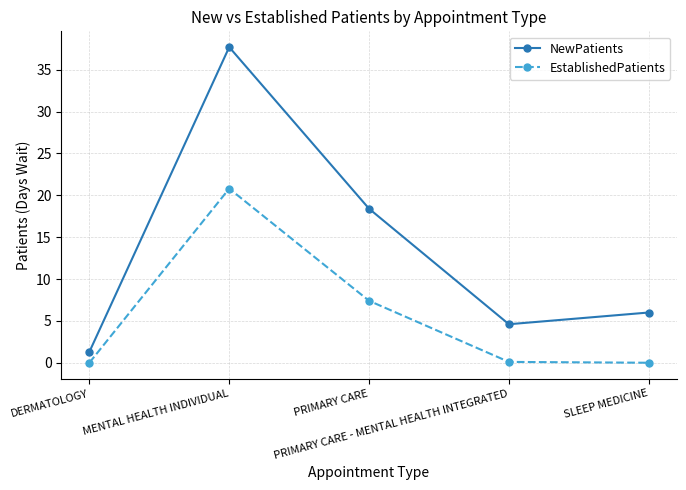

What is the difference between the EstablishedPatients values at SLEEP MEDICINE and MENTAL HEALTH INDIVIDUAL?

20.8